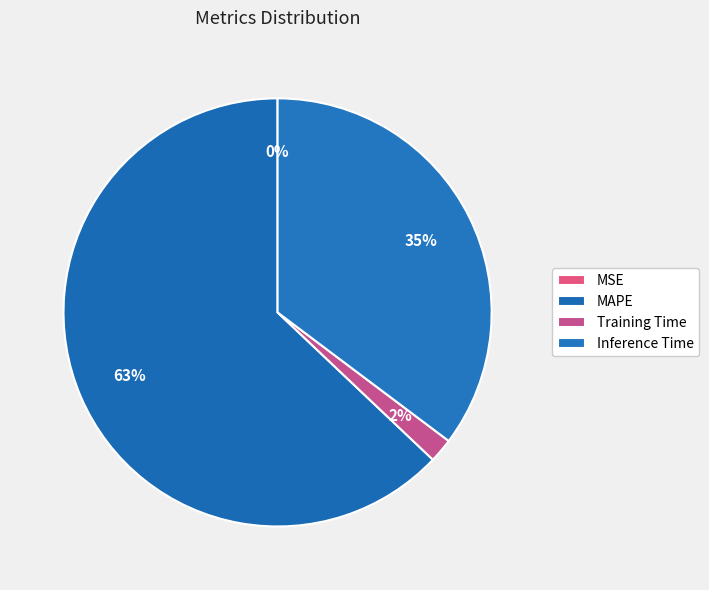

What percentage do Training Time and Inference Time together represent?

37.1%